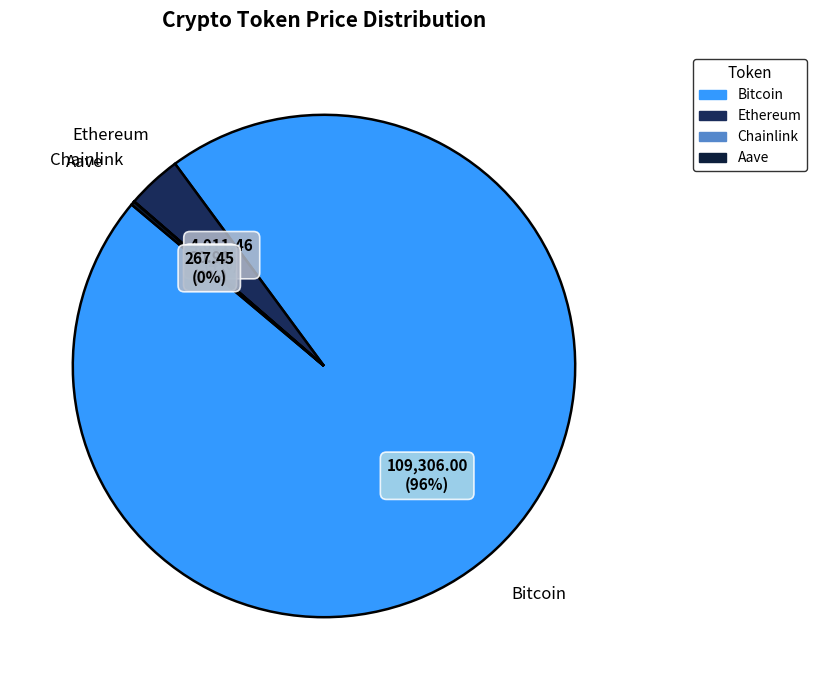

Is the sum of Ethereum and Bitcoin greater than half?

Yes